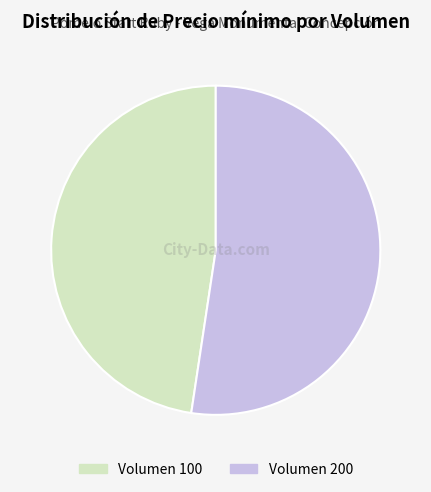

Does any single category account for the majority?

Yes